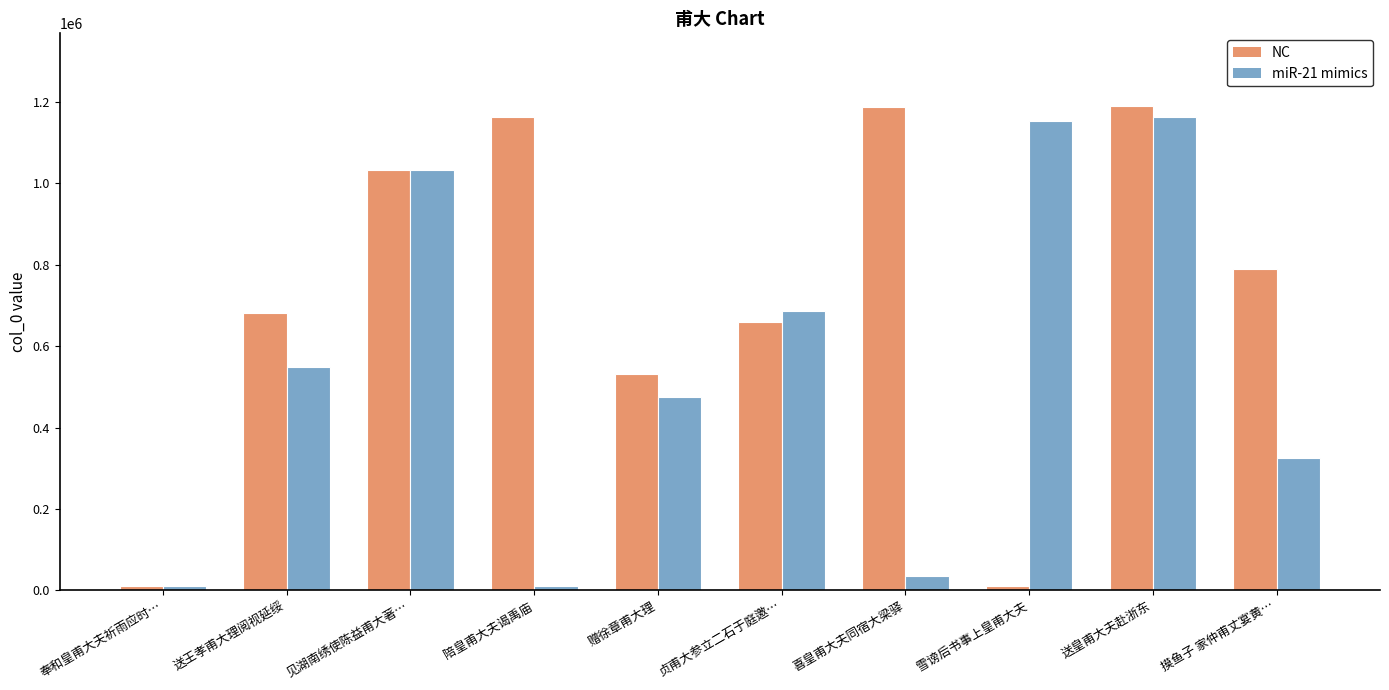

Are the bars grouped side by side (vs. stacked)?

Yes